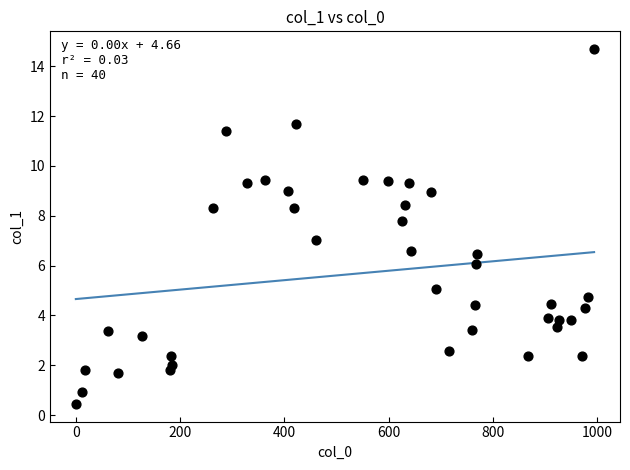

What is the range of X values (max minus min)?

994.0